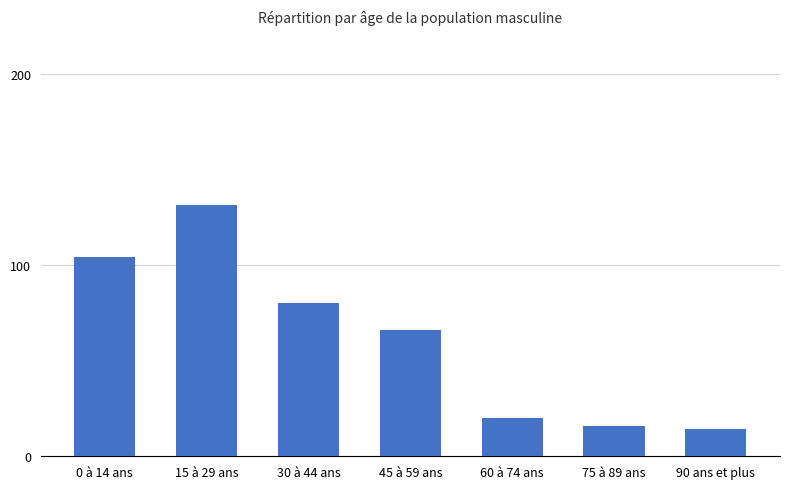

How many data points does each series have?

7